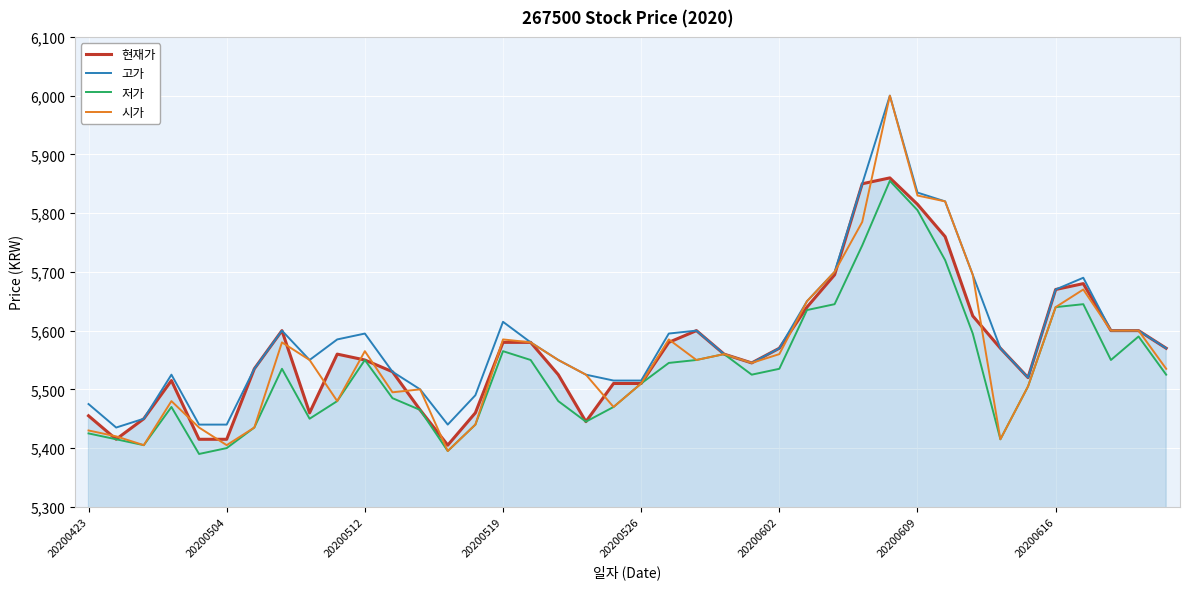

What is the minimum value shown in the chart?

5390